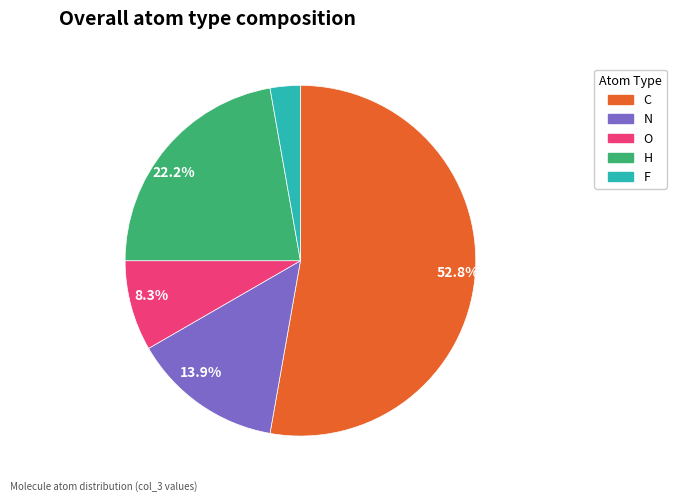

Count the number of slices in the pie.

5